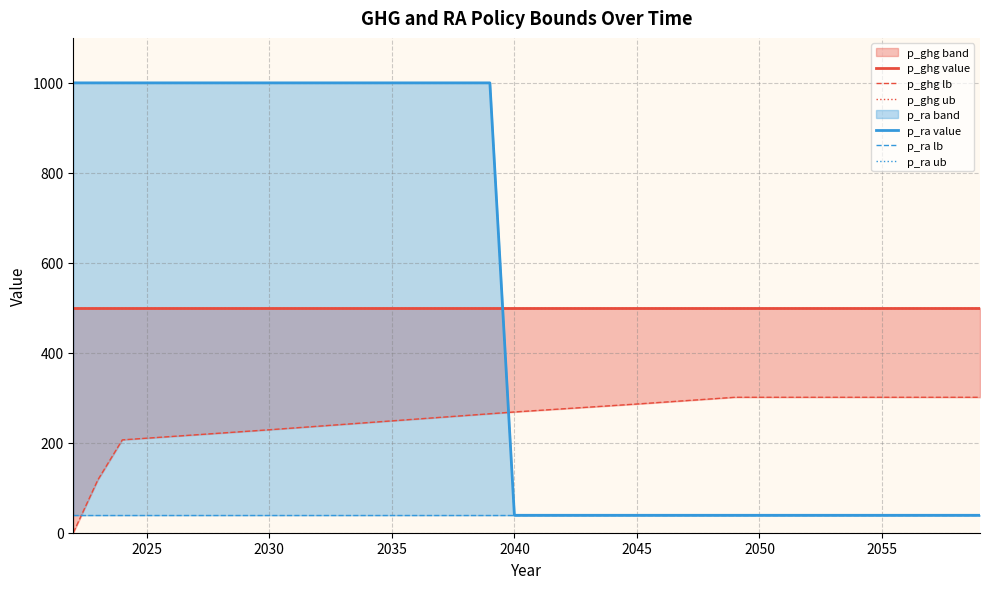

The value of p_ghg lb at 9 is 319.5. True or false?

False